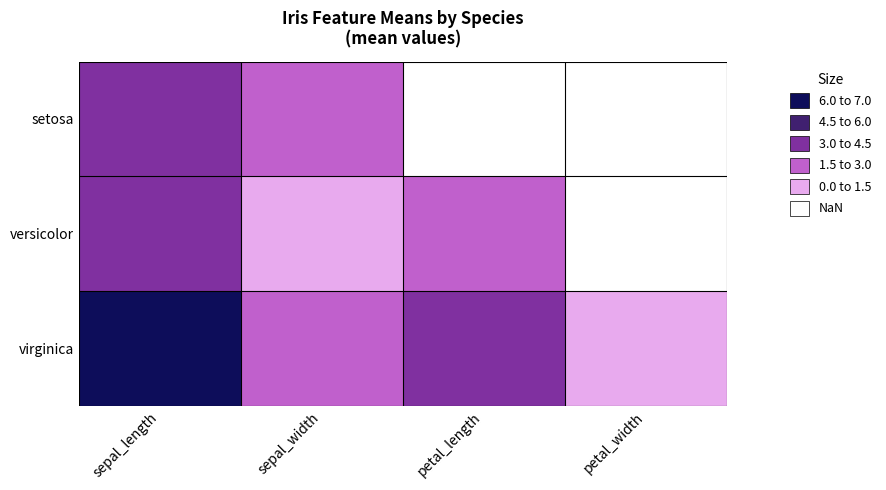

Reading left to right, extract all data points from this chart.

setosa: sepal_length=5.1	sepal_width=3.5	petal_length=1.4	petal_width=0.2
versicolor: sepal_length=5.9	sepal_width=2.8	petal_length=4.3	petal_width=1.3
virginica: sepal_length=6.6	sepal_width=3.0	petal_length=5.6	petal_width=2.0